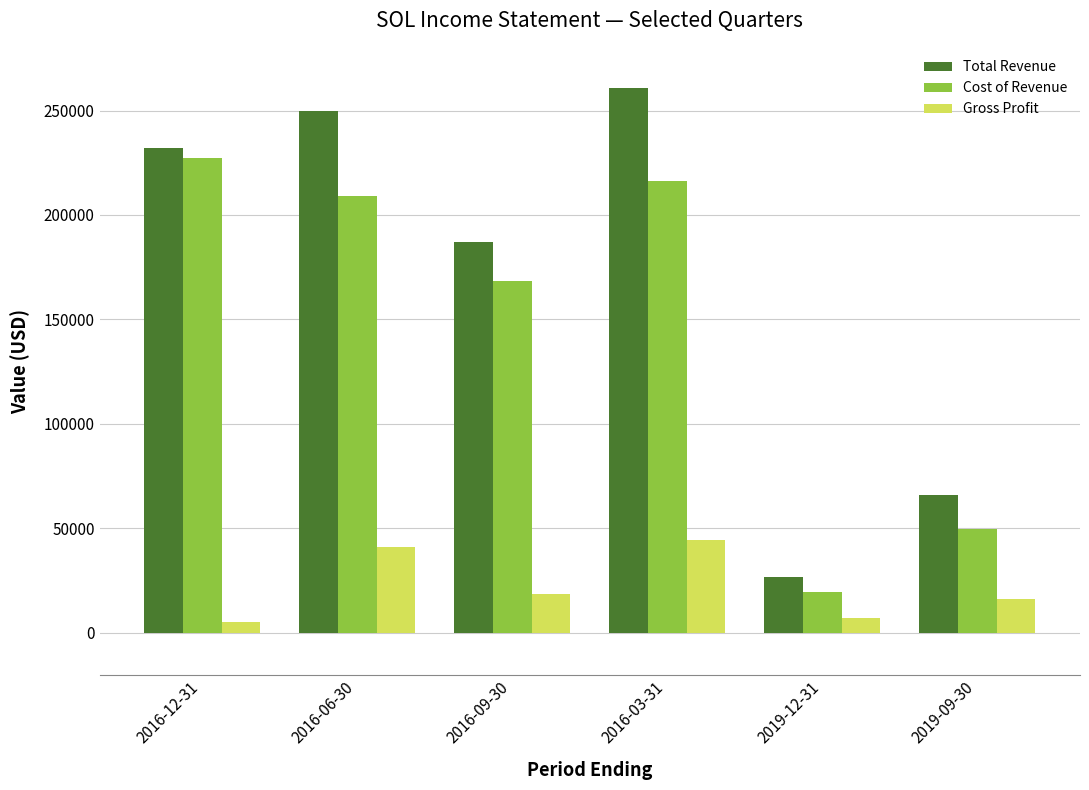

Which series has the largest total across all categories?

Total Revenue